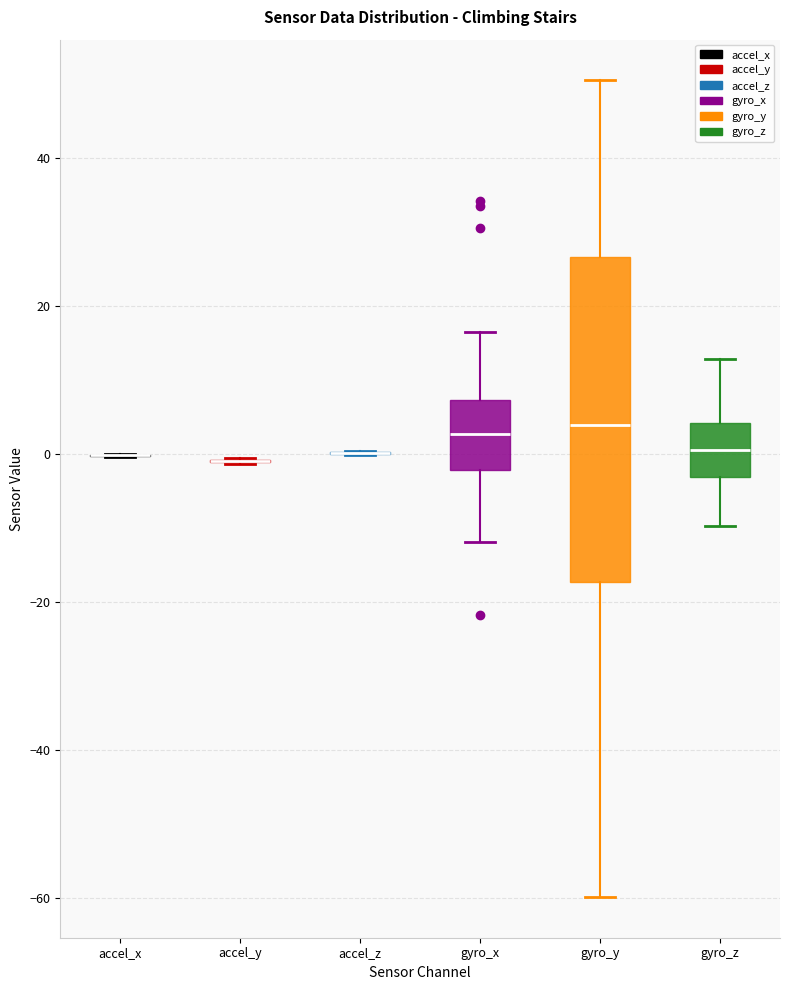

Which box is the tallest, from its lower edge to its upper edge?

gyro_y